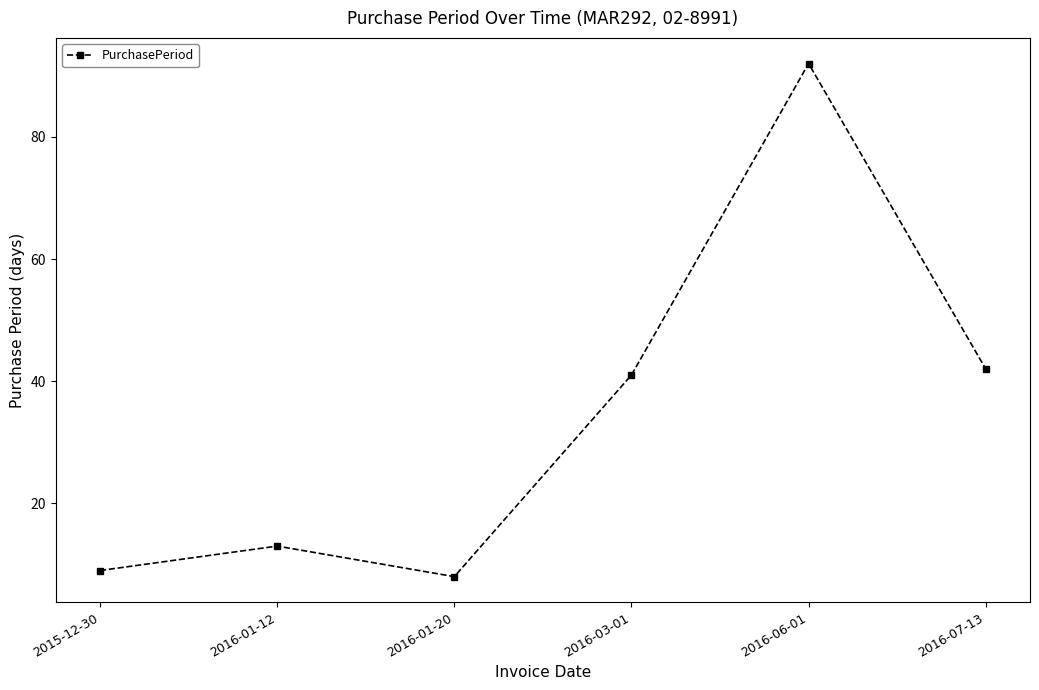

Is it true that the value at 2016-03-01 is 41?

True